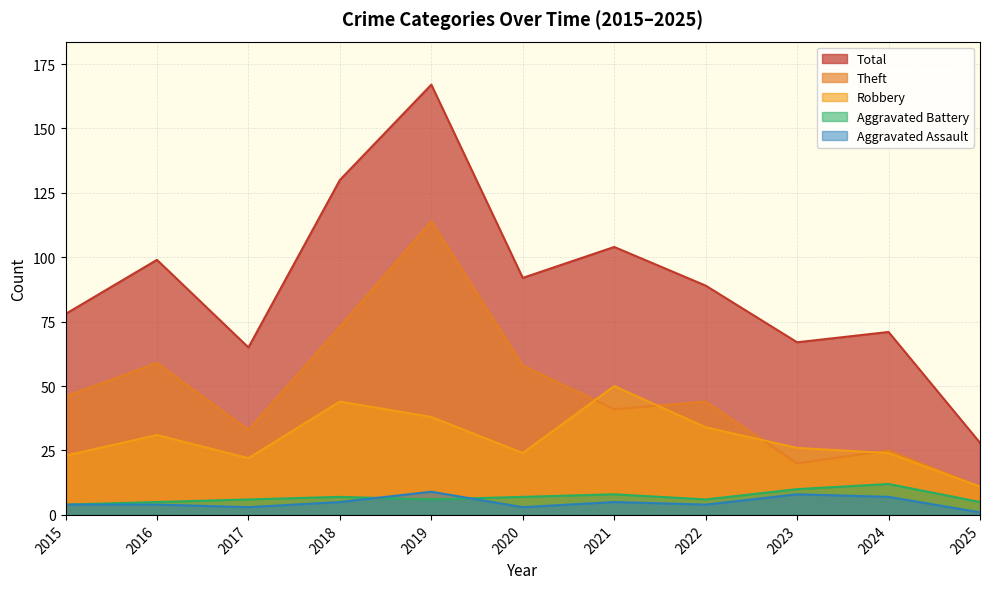

Reading right to left, list all the values displayed in this chart.

Aggravated Assault: 1	7	8	4	5	3	9	5	3	4	4
Aggravated Battery: 5	12	10	6	8	7	6	7	6	5	4
Robbery: 11	24	26	34	50	24	38	44	22	31	23
Theft: 11	25	20	44	41	58	114	73	33	59	46
Total: 28	71	67	89	104	92	167	130	65	99	78